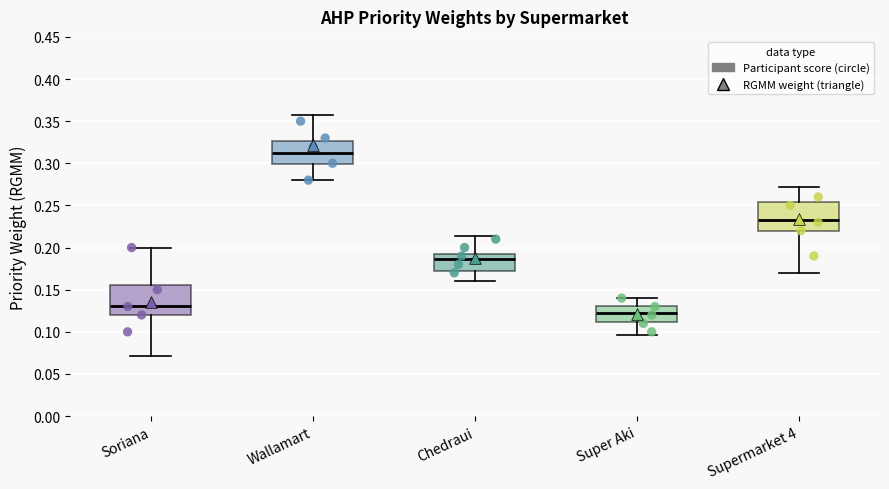

Reading left to right, transcribe this box plot: for each box, give where its median line is, the range the box spans, and where its two whiskers end, as read against the y-axis. The values are not printed on the chart, so give them approximately, as read against the axis.

Soriana: median 0.130, box 0.120 to 0.155, whiskers 0.070 to 0.200
Wallamart: median 0.310, box 0.300 to 0.325, whiskers 0.280 to 0.360
Chedraui: median 0.185, box 0.170 to 0.190, whiskers 0.160 to 0.215
Super Aki: median 0.125, box 0.110 to 0.130, whiskers 0.095 to 0.140
Supermarket 4: median 0.230, box 0.220 to 0.255, whiskers 0.170 to 0.270